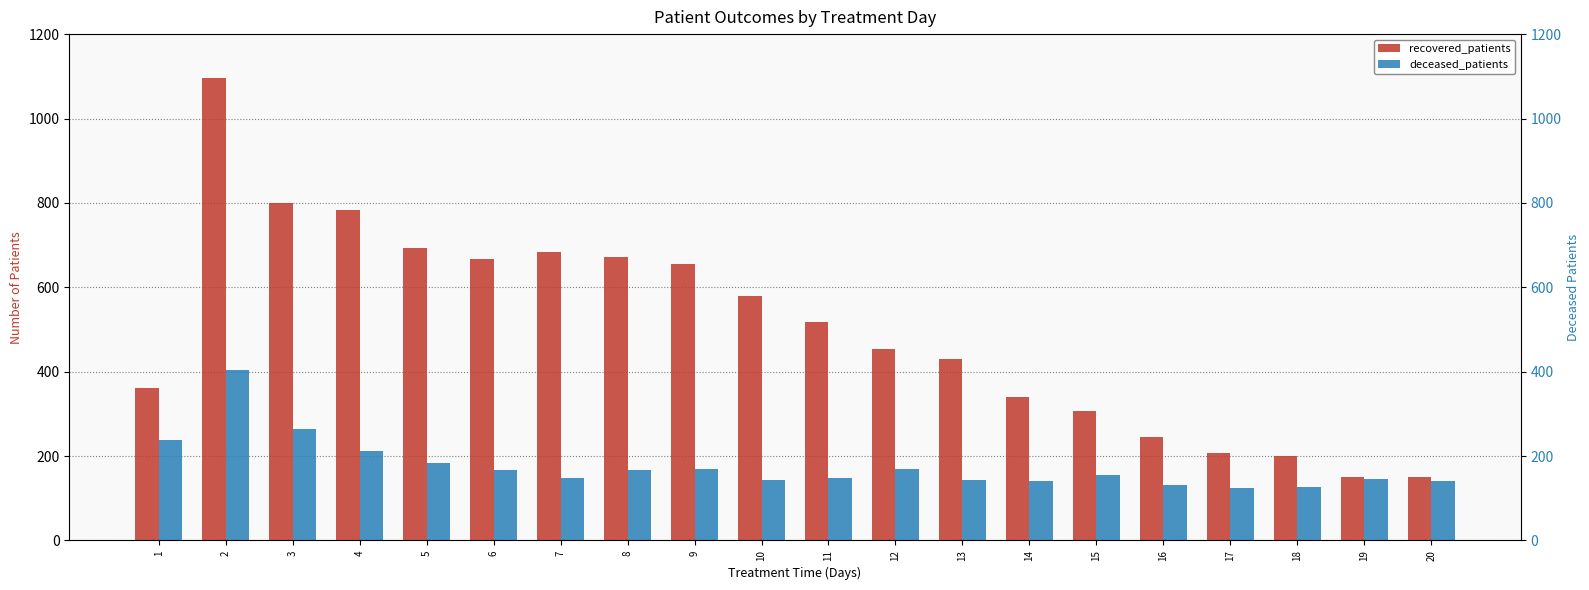

What is the total value across all series at 9?

823